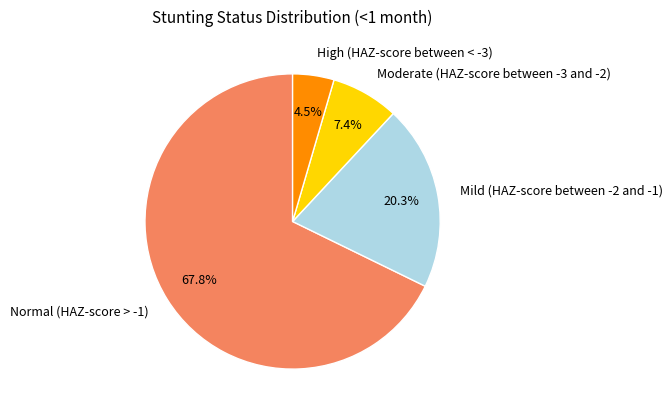

To the nearest percent, what percentage of the pie is Mild (HAZ-score between -2 and -1)?

20%